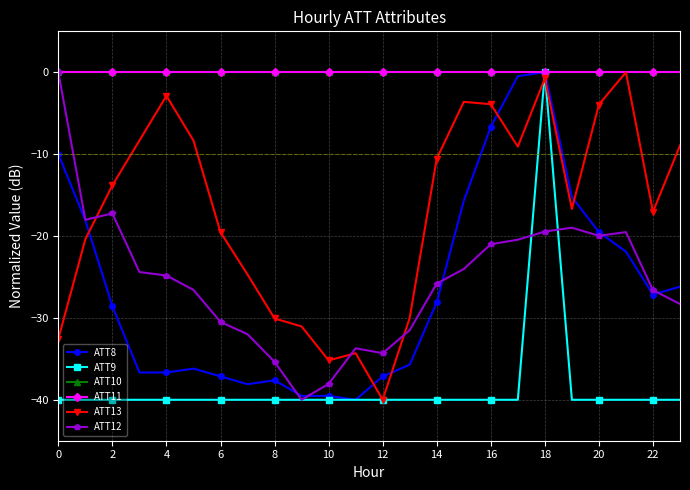

Does the chart display data point markers on the line(s)?

Yes